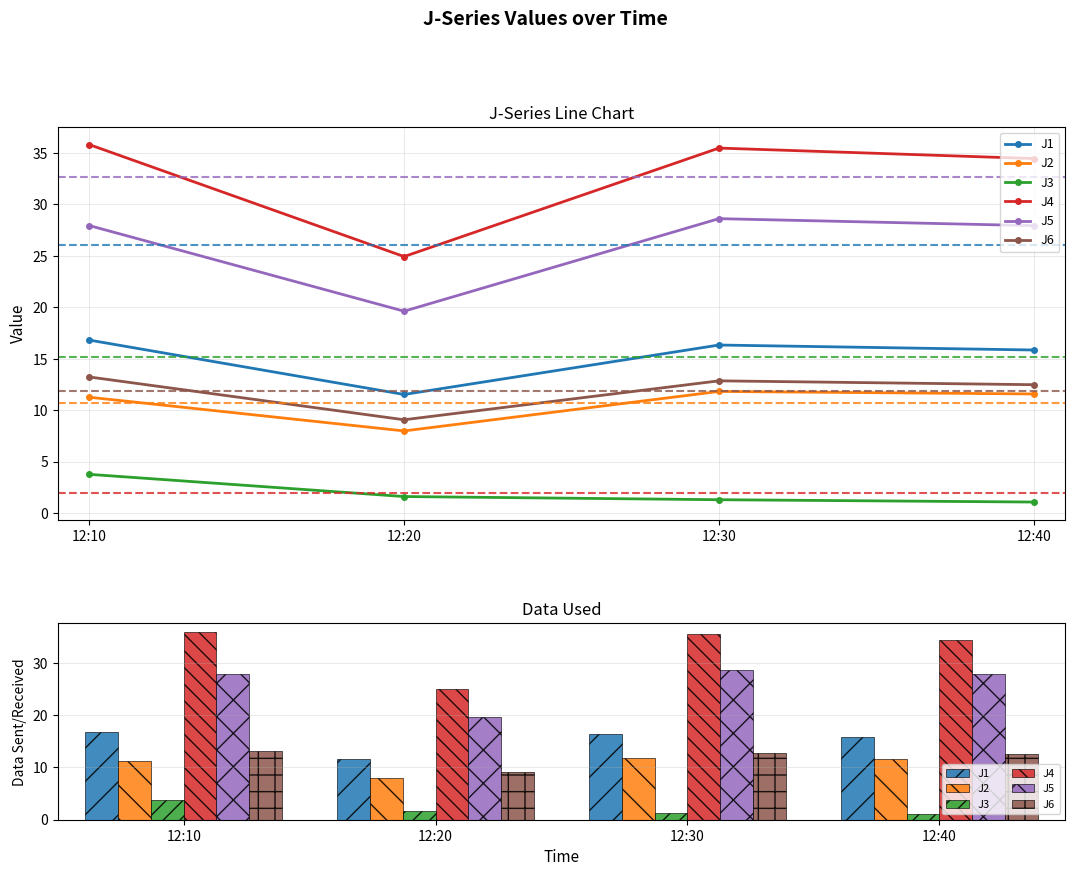

Between 12:10 and 12:20, which series saw the biggest shift?

J4